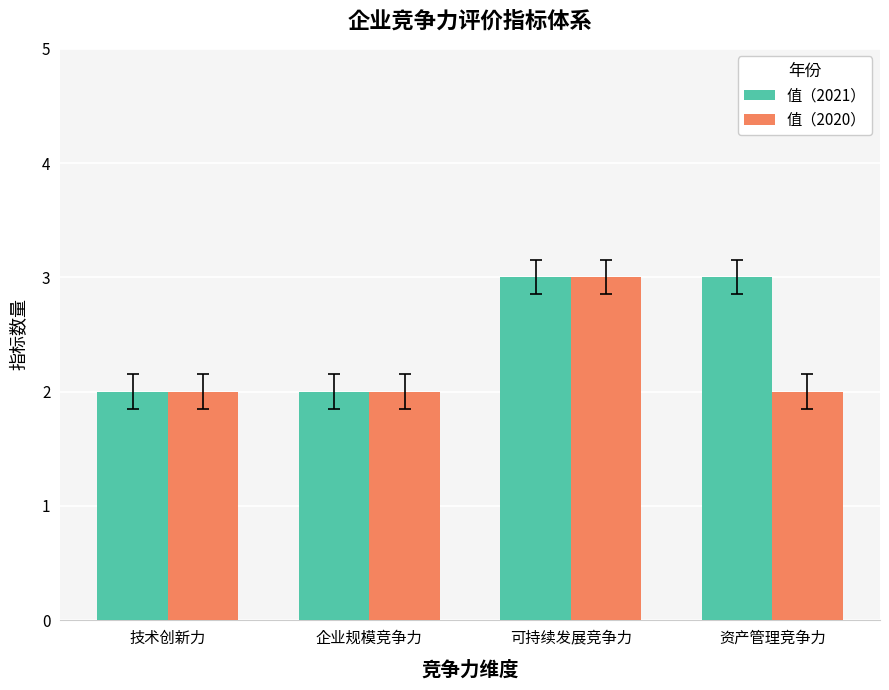

Is the value of 值（2020） at 企业规模竞争力 greater than the value of 值（2021） at 可持续发展竞争力?

No